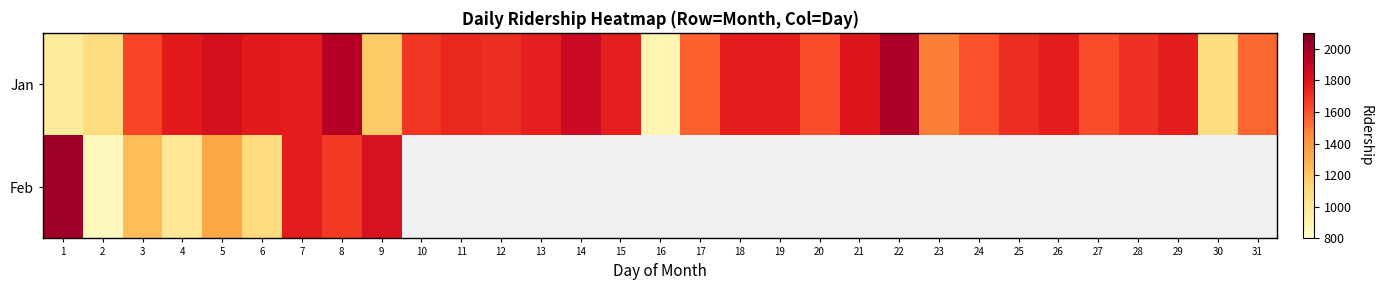

Which category has the lowest value in the Jan series?

16